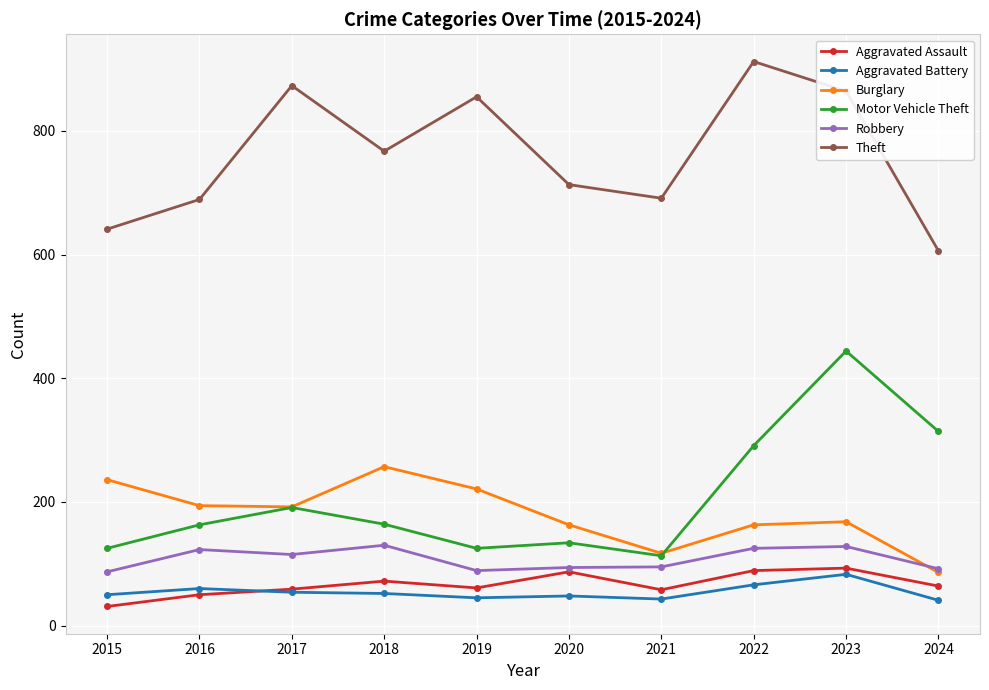

What is the value of the Robbery point at the 3rd from the left?

115